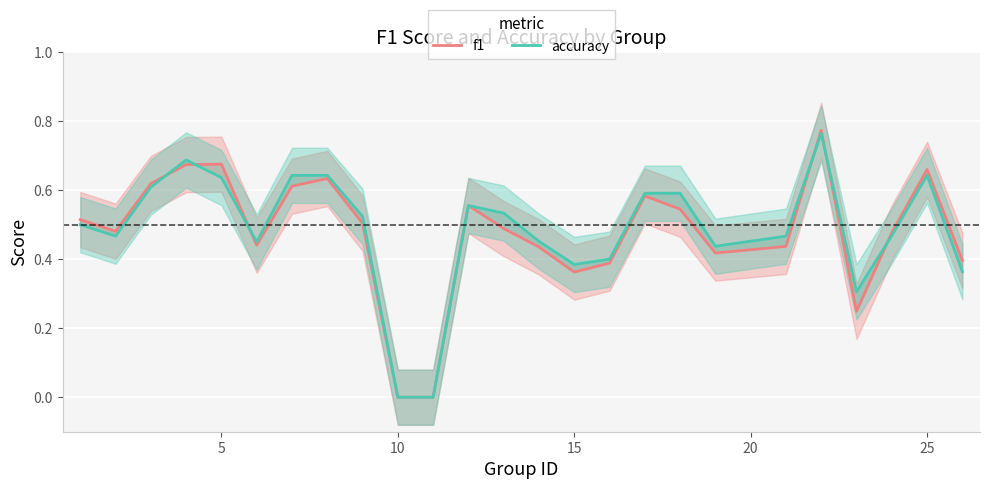

How many interior local valleys does the accuracy series have?

5